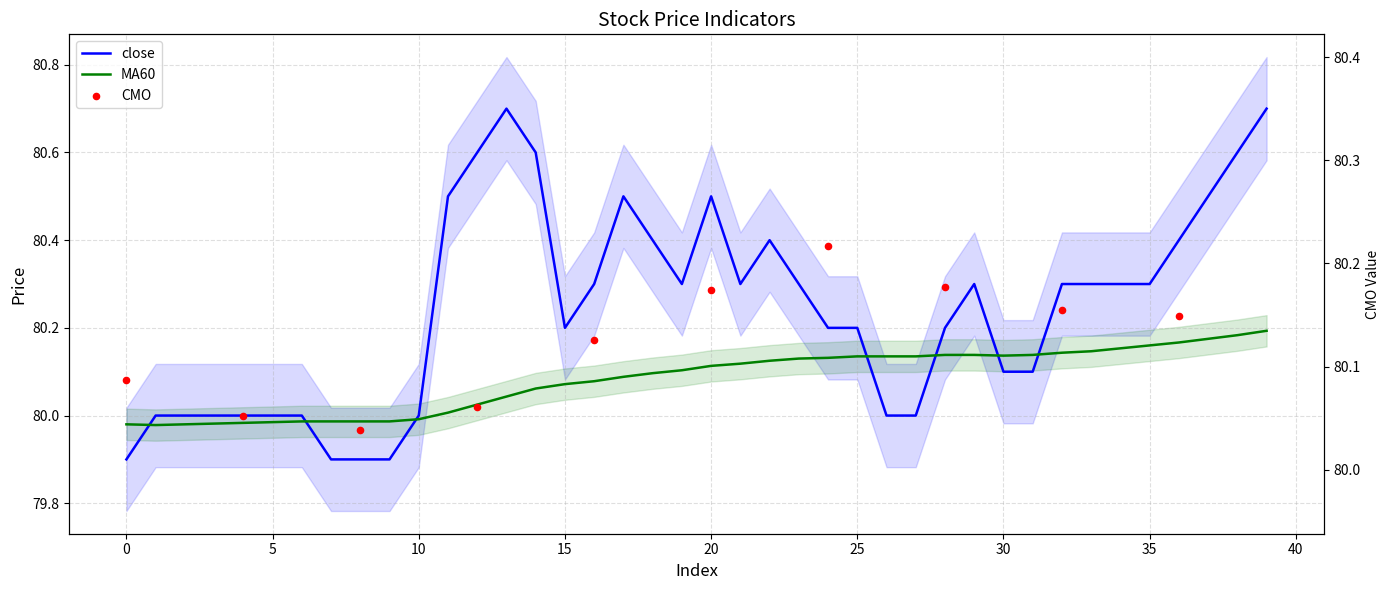

Which series has the largest total across all categories?

close